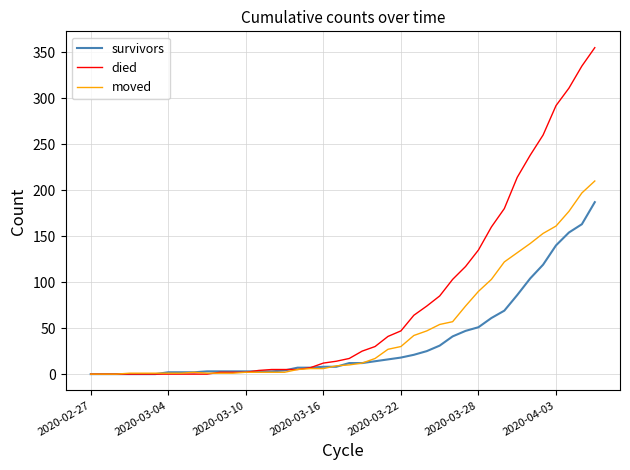

Which series has the largest total across all categories?

died